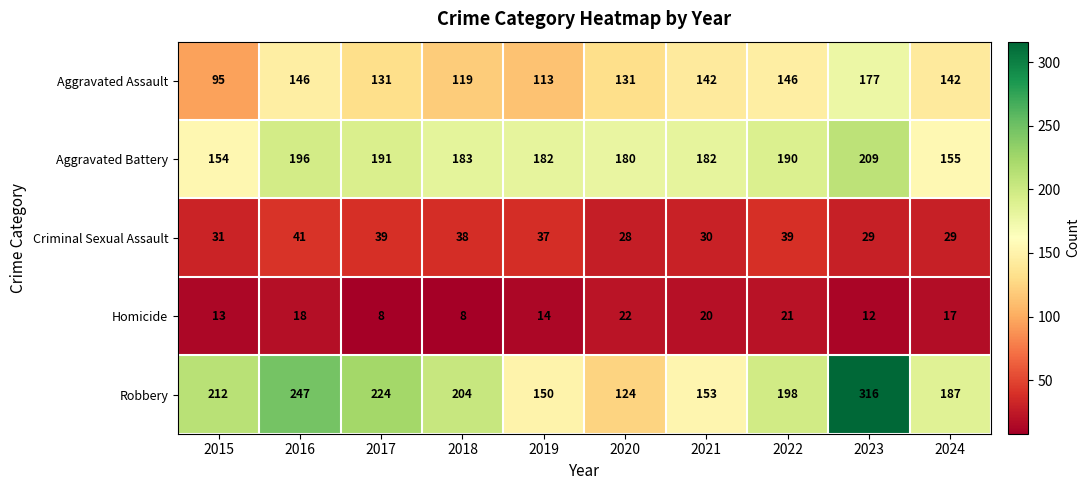

What is the average value of the Aggravated Assault series?

134